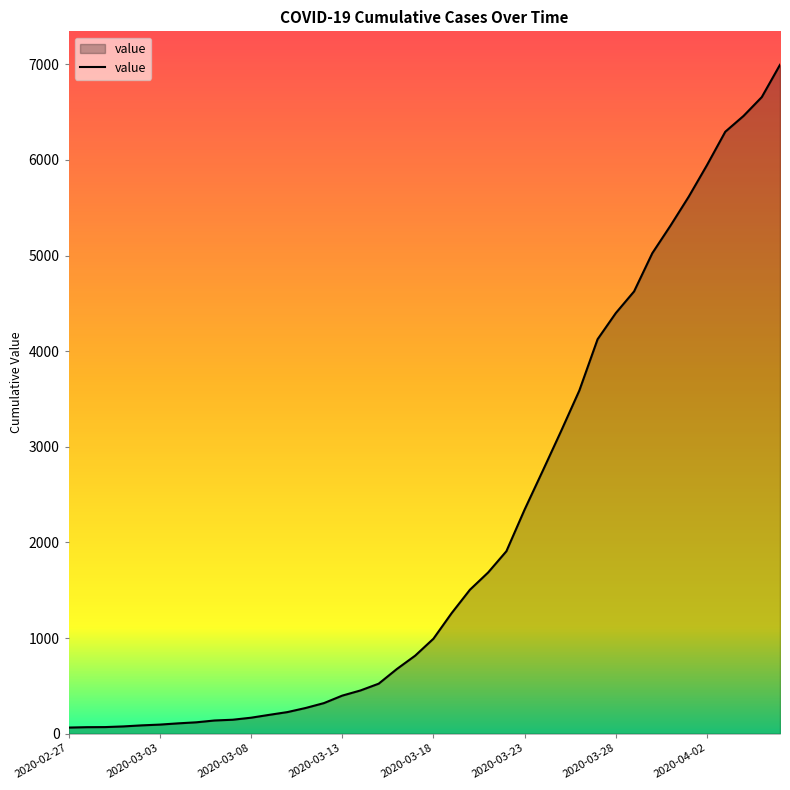

What is the difference between the maximum and minimum values?

6931